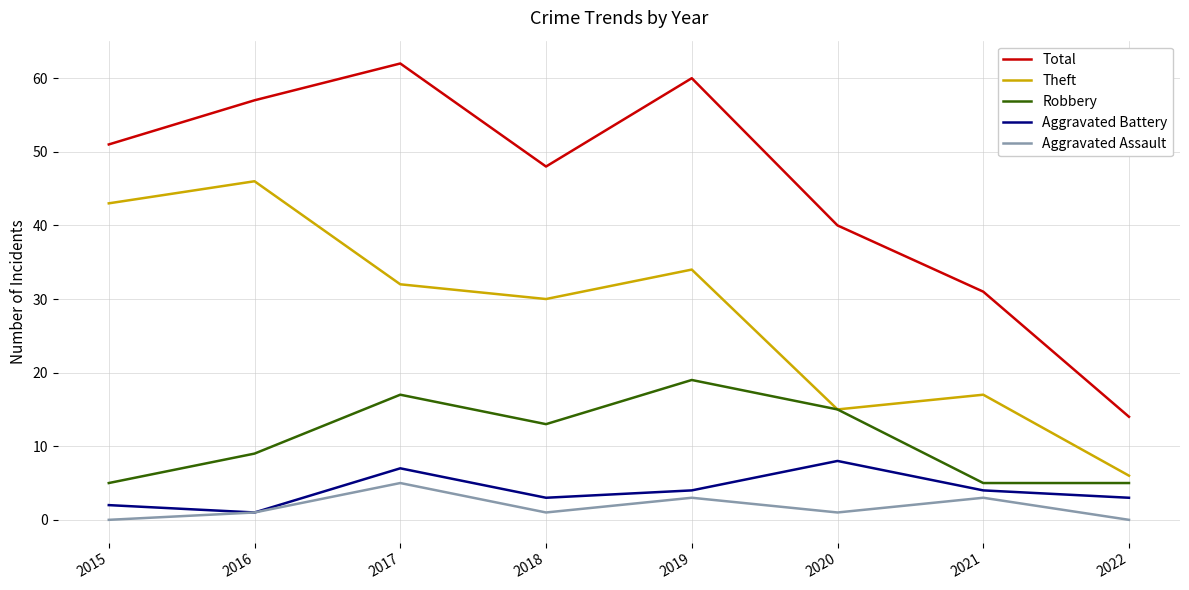

Which category has the lowest value in the Aggravated Battery series?

2016